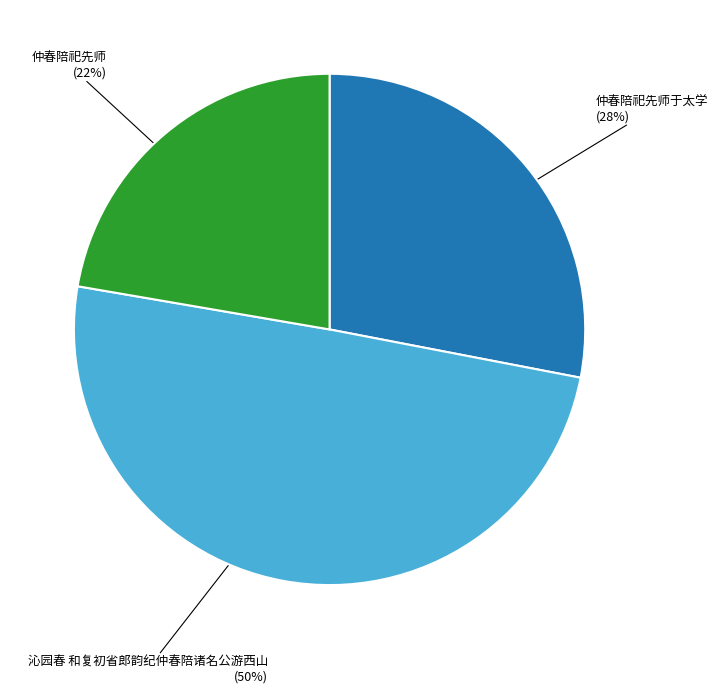

Which slice is the largest?

沁园春 和复初省郎韵纪仲春陪诸名公游西山